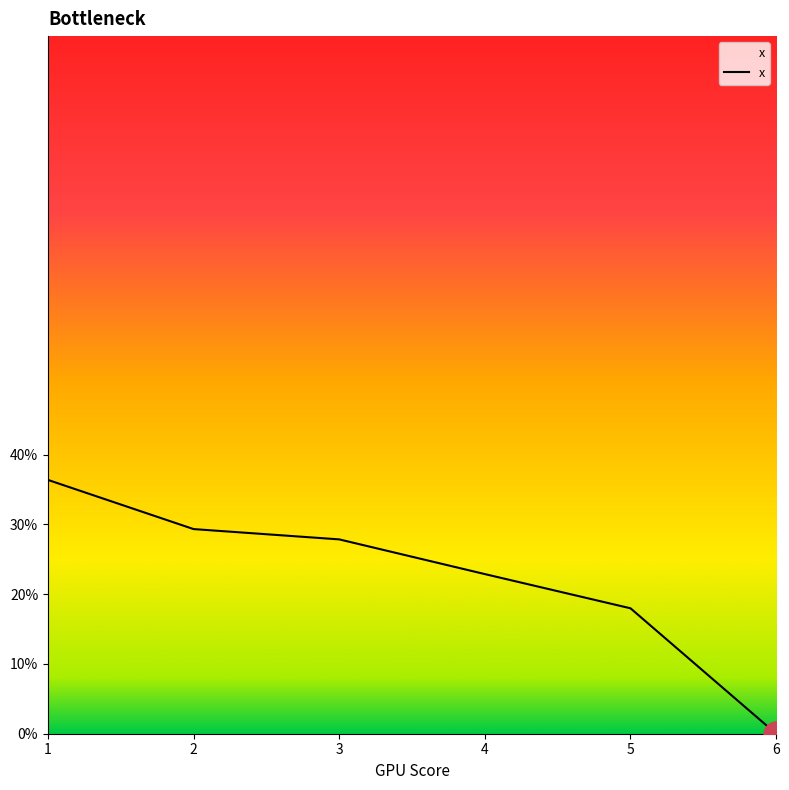

Reading right to left, transcribe all the data shown in this chart.

0.0	0.2	0.2	0.3	0.3	0.4